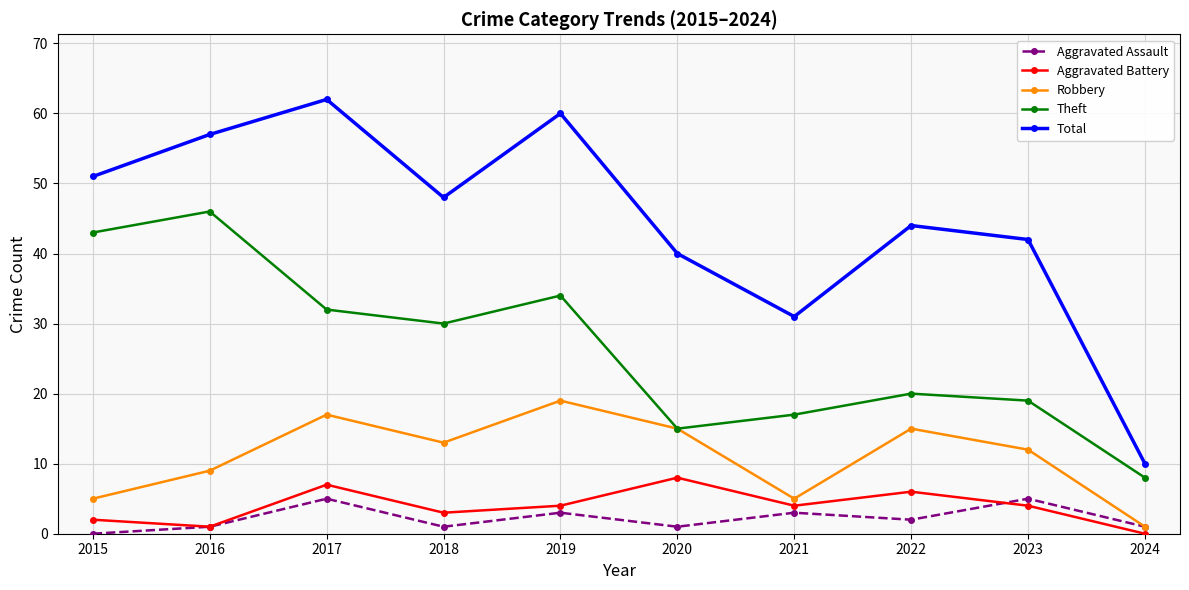

What are all the series names shown in the legend?

Aggravated Assault, Aggravated Battery, Robbery, Theft, Total